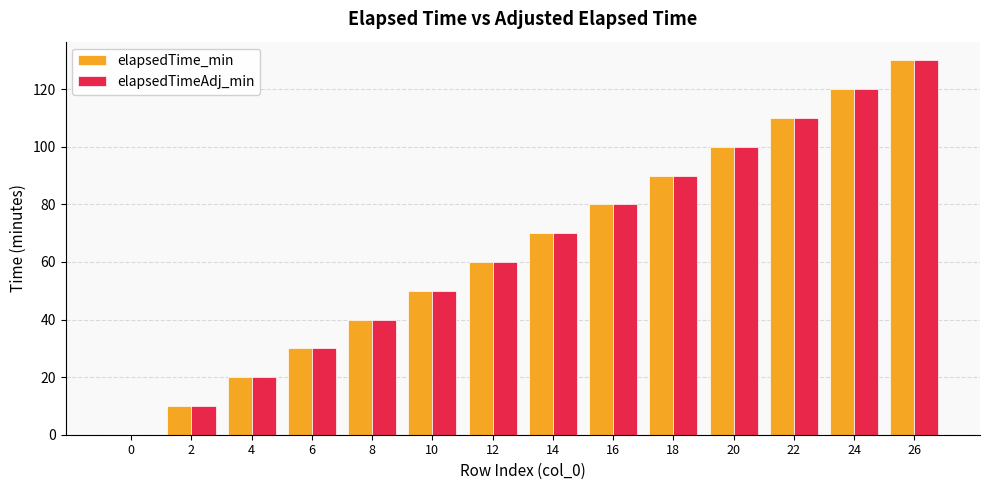

How many positive values does the elapsedTimeAdj_min series have?

13